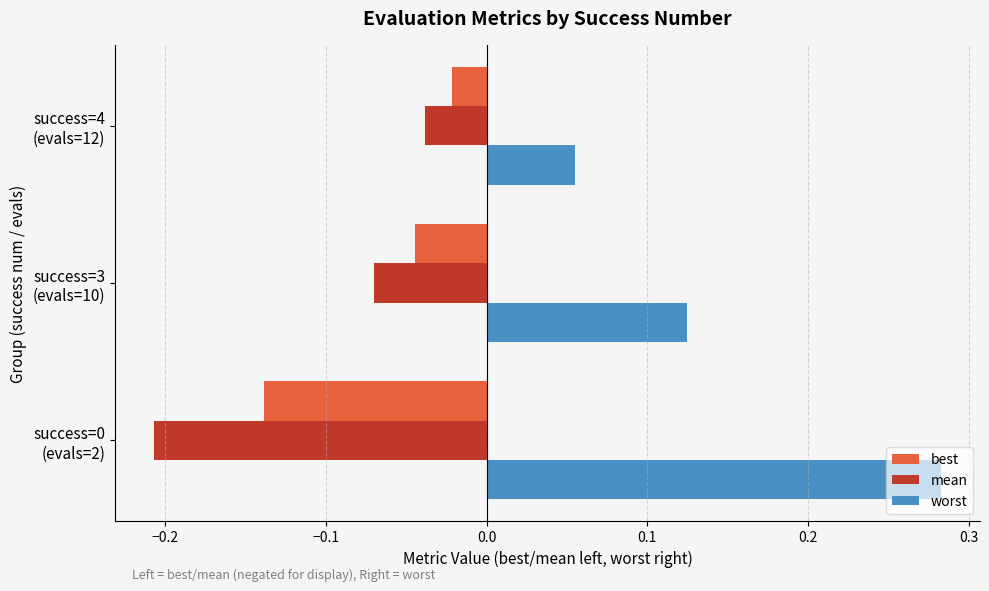

Which series has the largest total across all categories?

worst